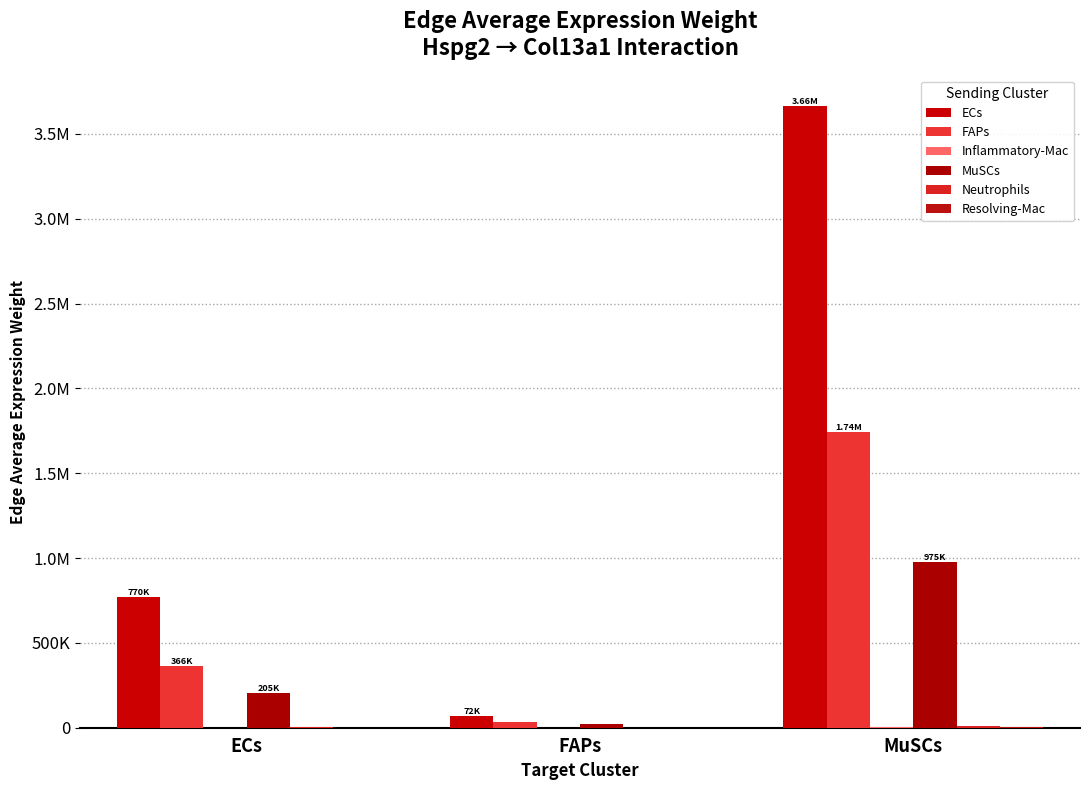

What are all the series names shown in the legend?

ECs, FAPs, Inflammatory-Mac, MuSCs, Neutrophils, Resolving-Mac